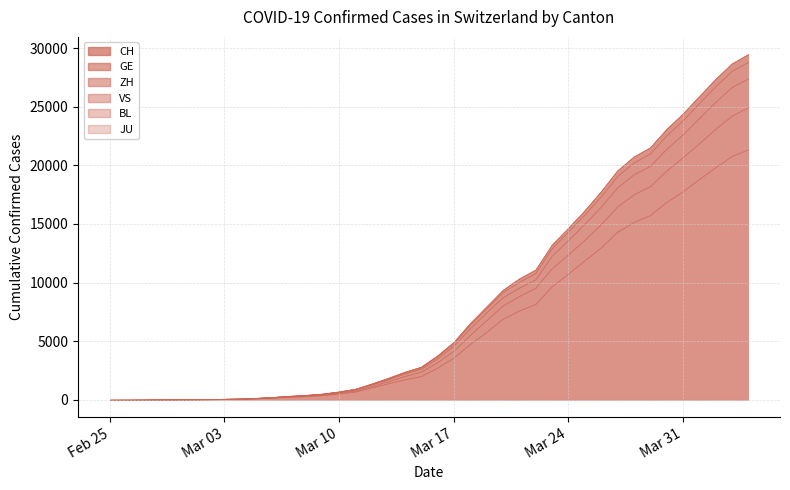

How many positive values does the BL series have?

37